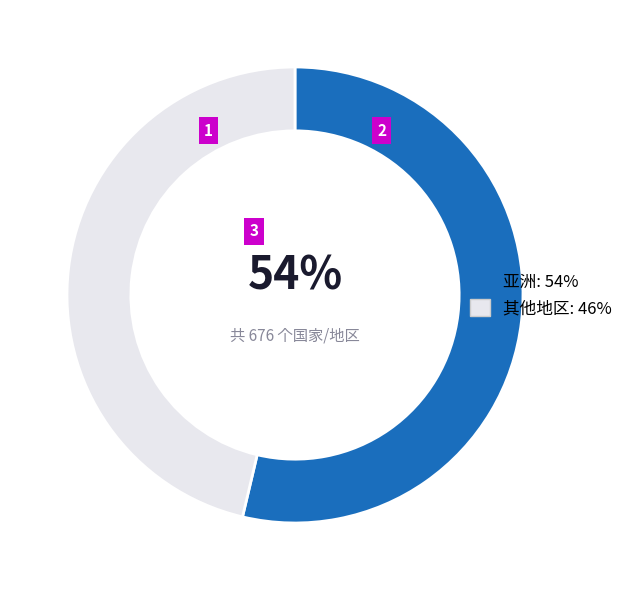

Which slice is the smallest?

其他地区: 46%